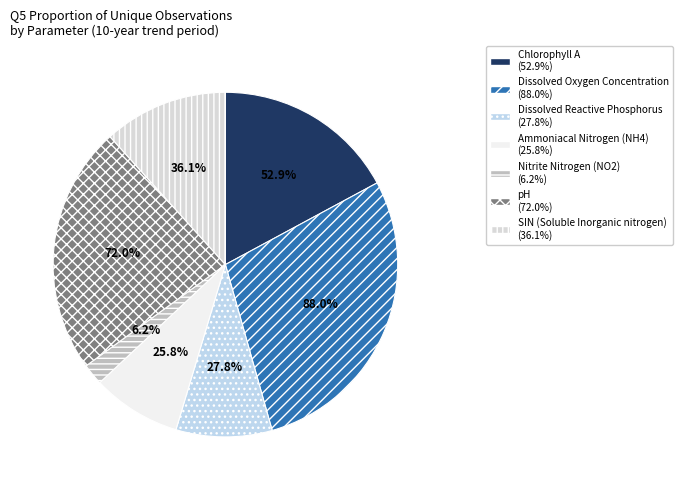

How much of the chart is everything except SIN (Soluble Inorganic nitrogen)?

88.3%